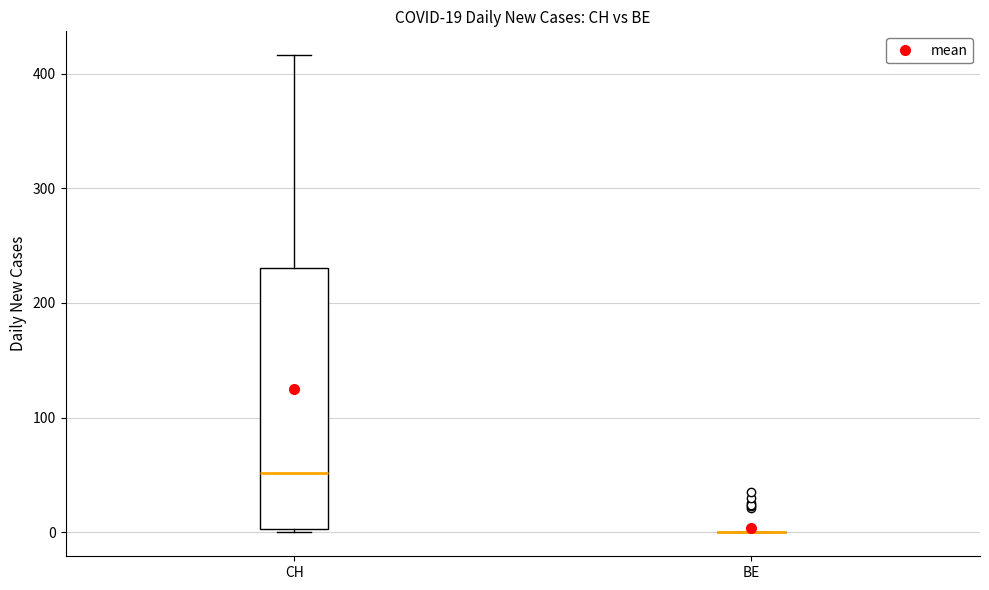

Which box is the tallest, from its lower edge to its upper edge?

CH